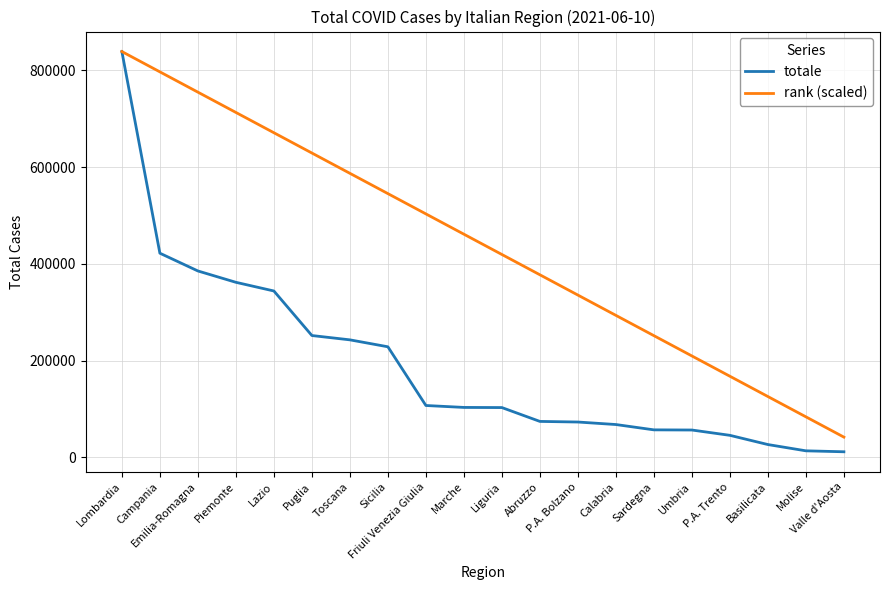

The rank (scaled) series shows 545150.5 at Sicilia. True or false?

True